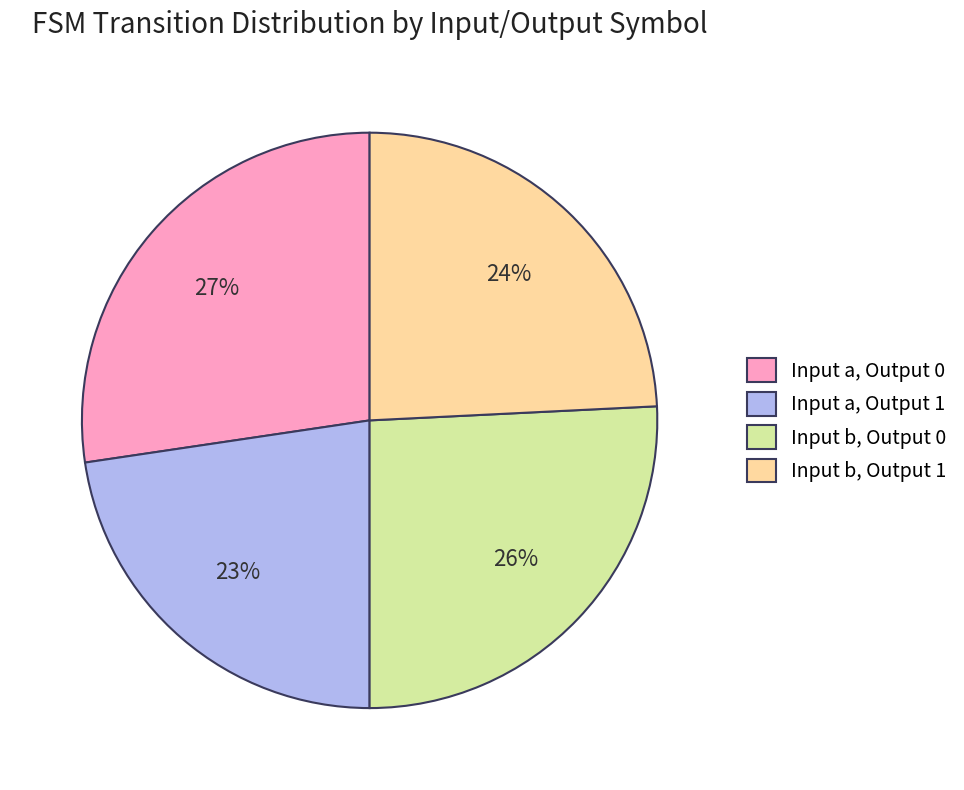

The Input b, Output 0 slice represents 19% of the pie. True or false?

False